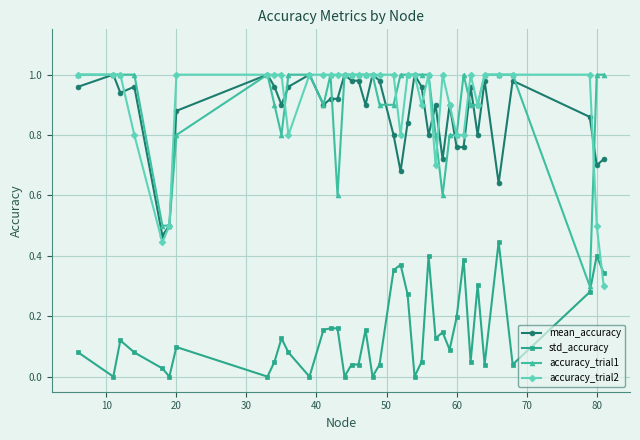

Which series ends up on top after the final intersection of std_accuracy and accuracy_trial2?

std_accuracy